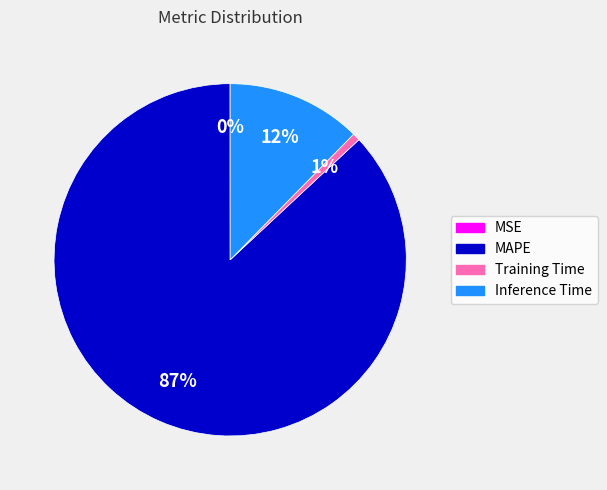

What percentage is the Inference Time slice, to the nearest percent?

12%